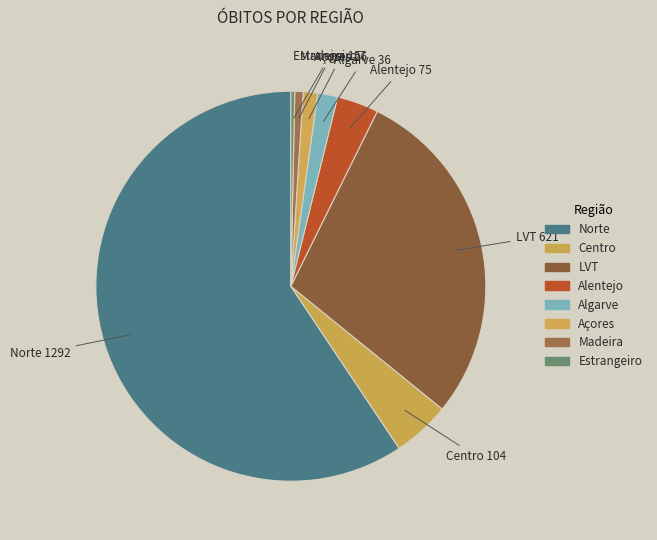

How much of the chart is everything except Açores?

98.4%